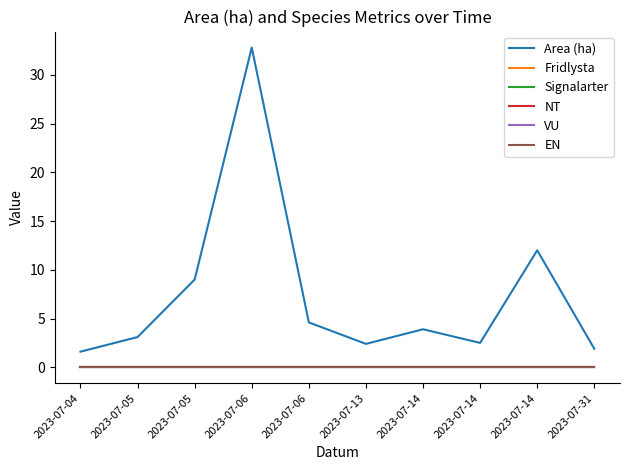

List the series in order of their peak value, highest first.

Area (ha), Fridlysta, Signalarter, NT, VU, EN